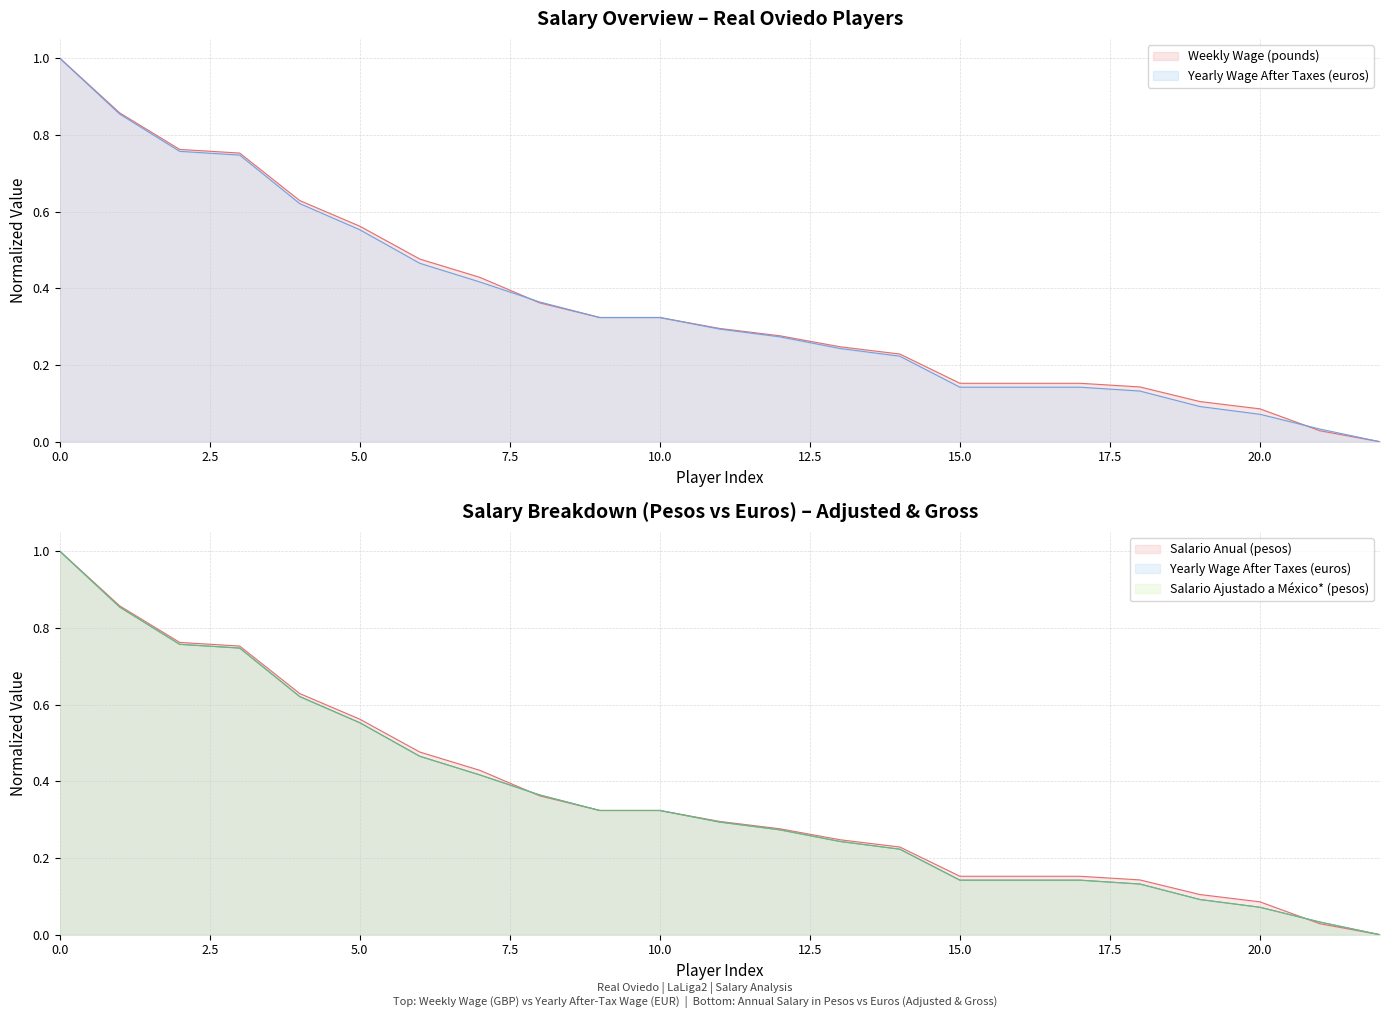

True or false: weekly_wage_pounds has more than 0 points higher than both neighbors.

False